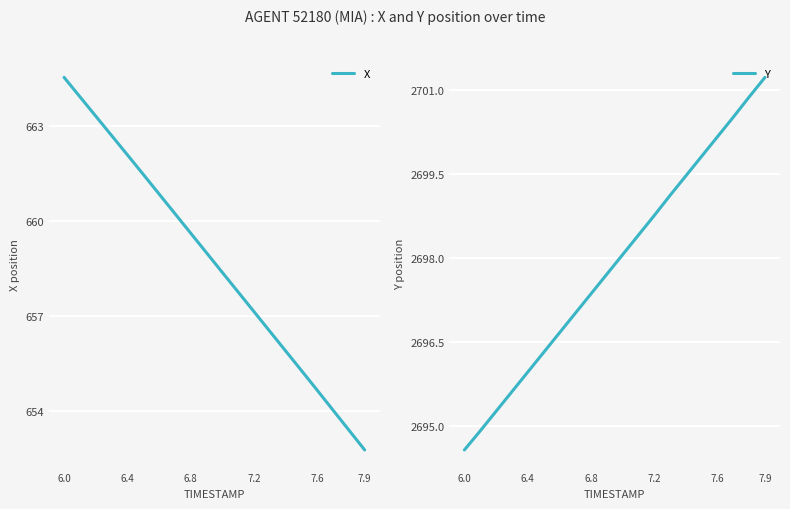

True or false: Y and X cross at least once.

False